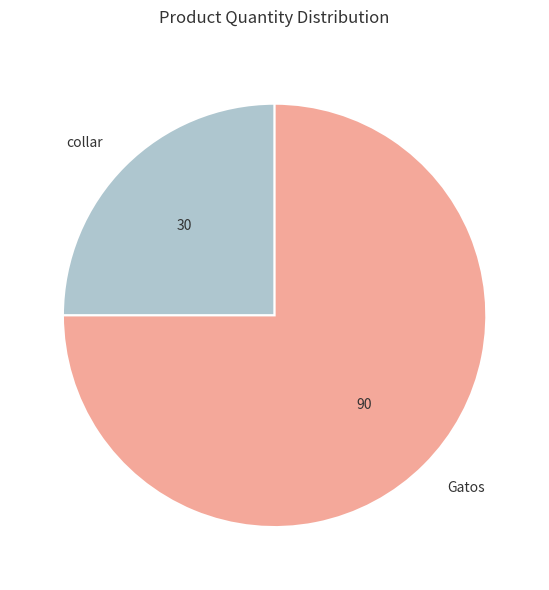

Does Gatos account for over 50% of the chart?

Yes